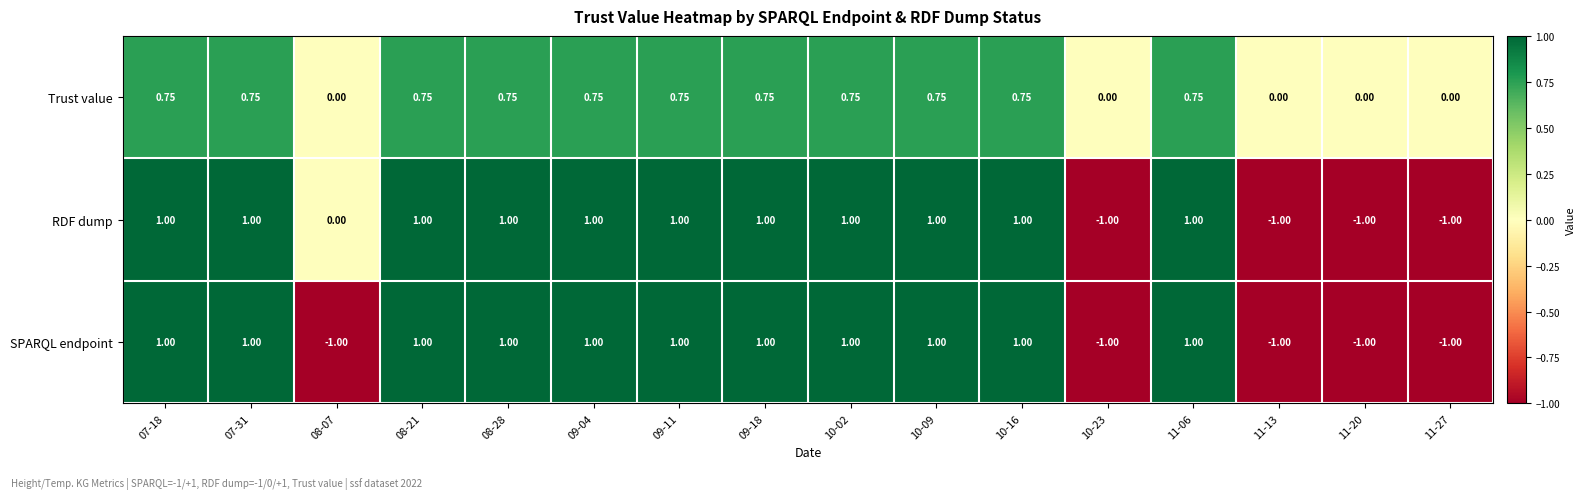

Rank the series by their average value, from lowest to highest.

SPARQL endpoint, RDF dump, Trust value